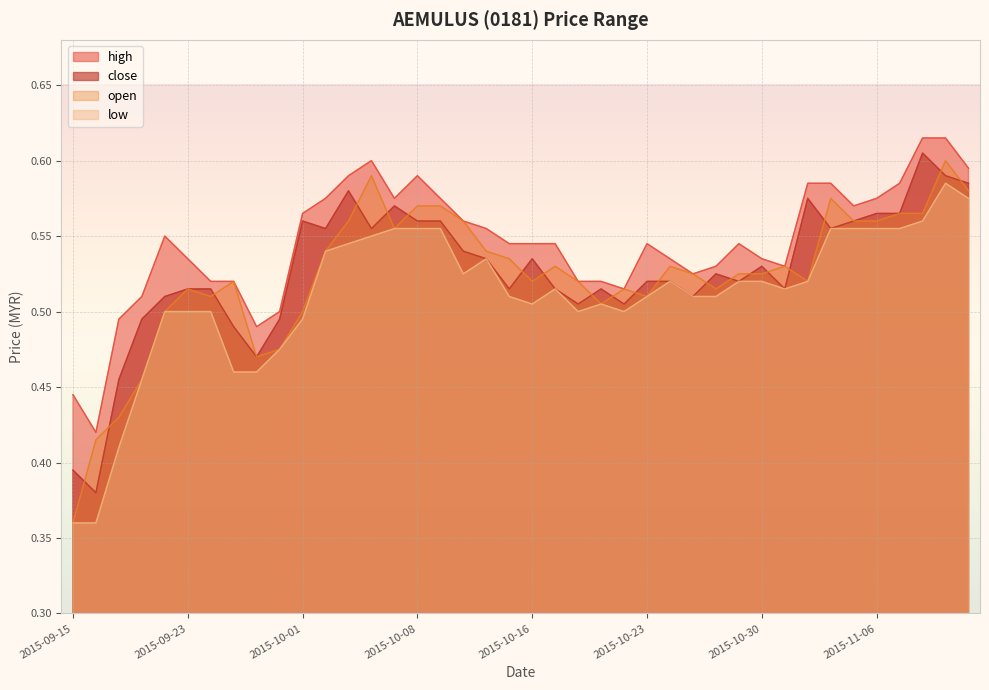

What value does the low series have at 2015-10-28?

0.5